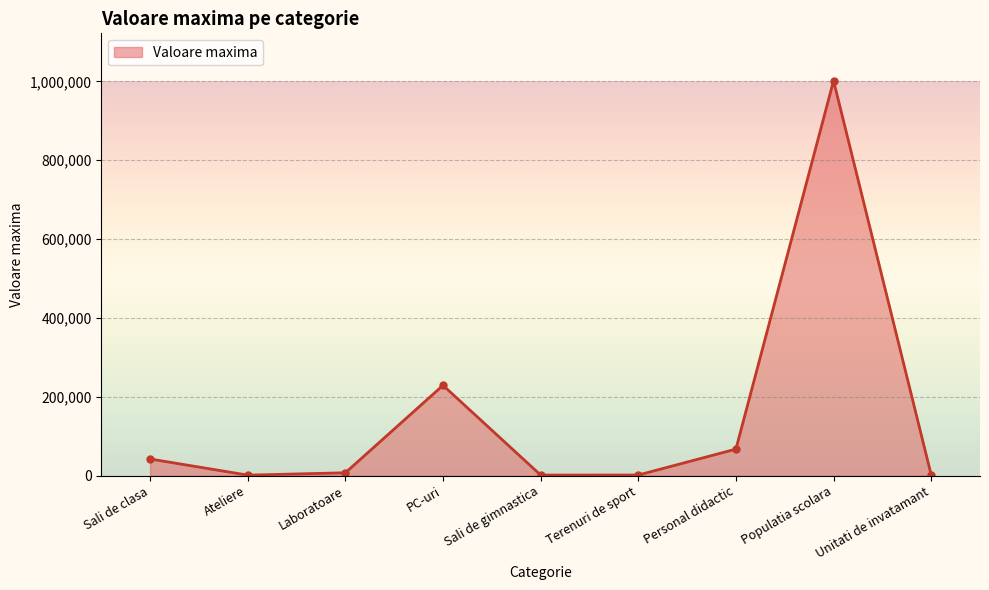

What is the difference between the values at Unitati de invatamant and Sali de clasa?

40356